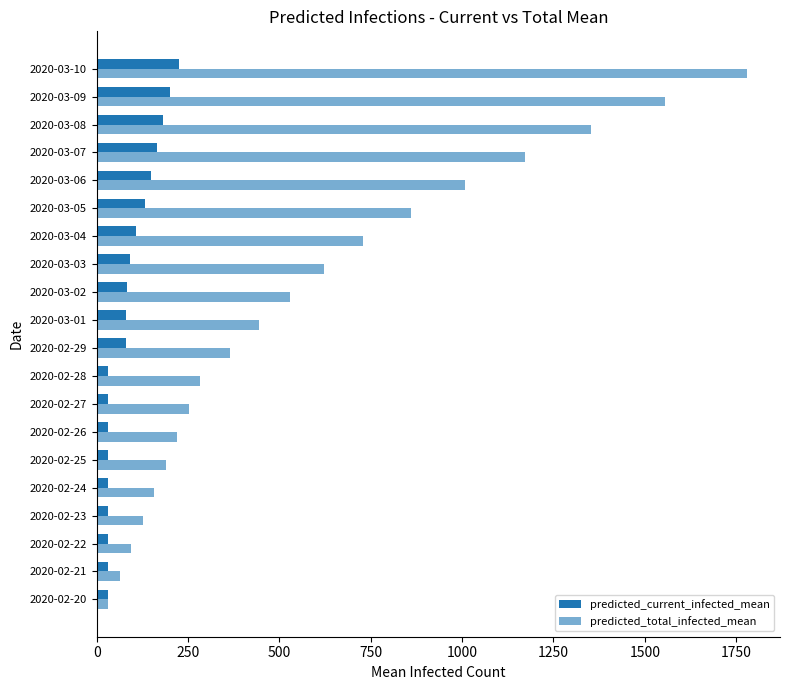

List the series in order of their peak value, lowest first.

predicted_current_infected_mean, predicted_total_infected_mean